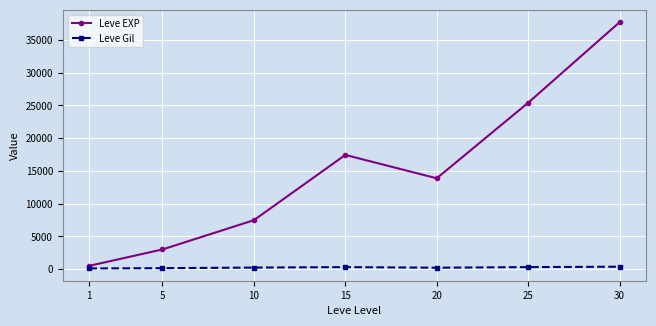

At which category is the sum across all series the highest?

30